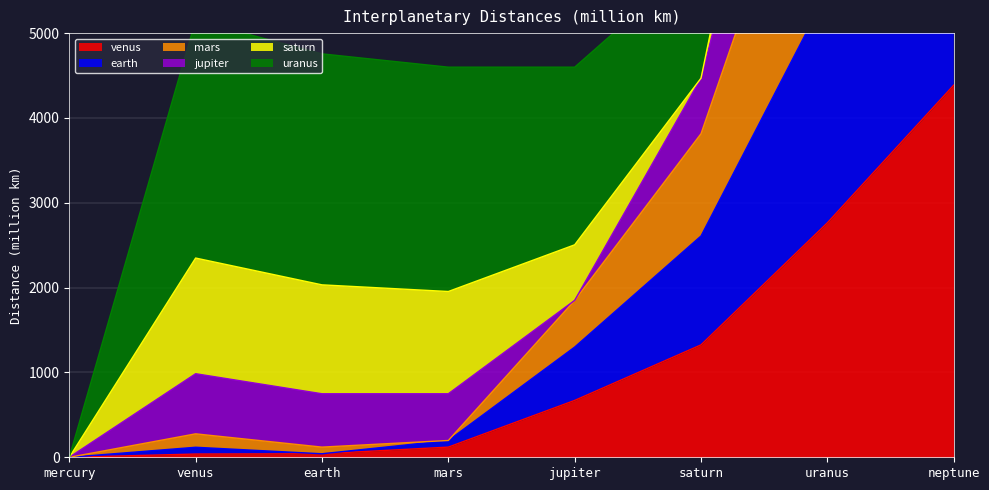

What is the difference between the highest and lowest values at neptune?

15390.5